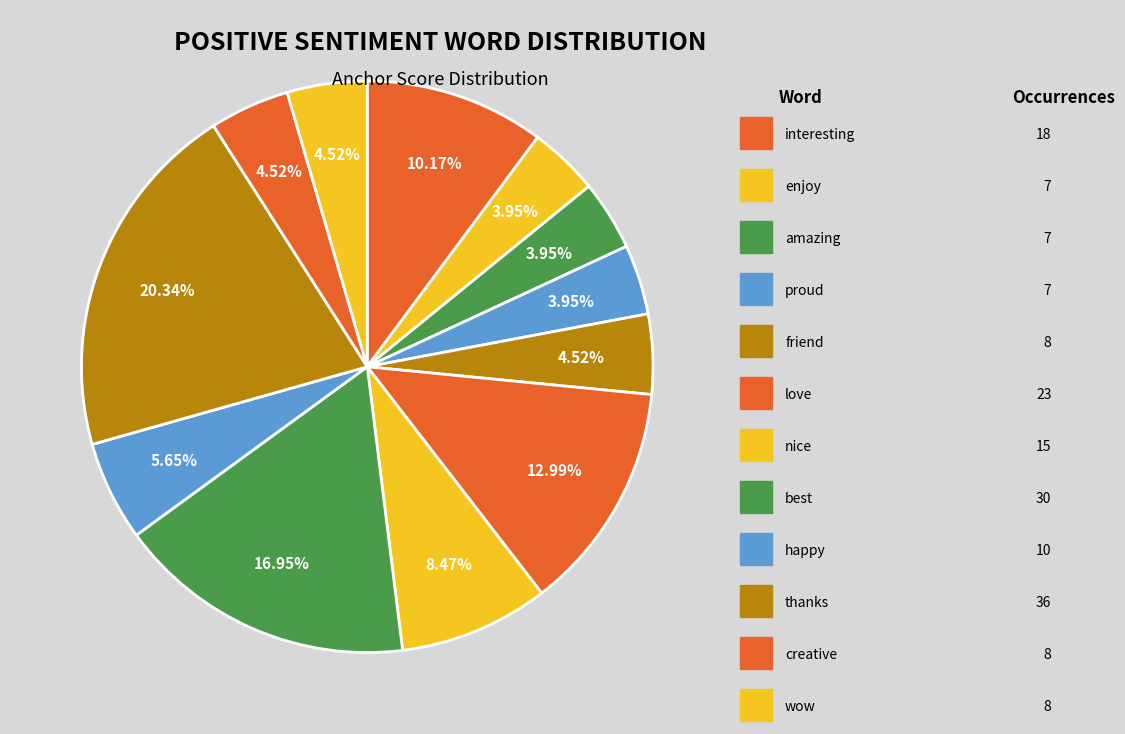

Is there a majority slice in this chart?

No